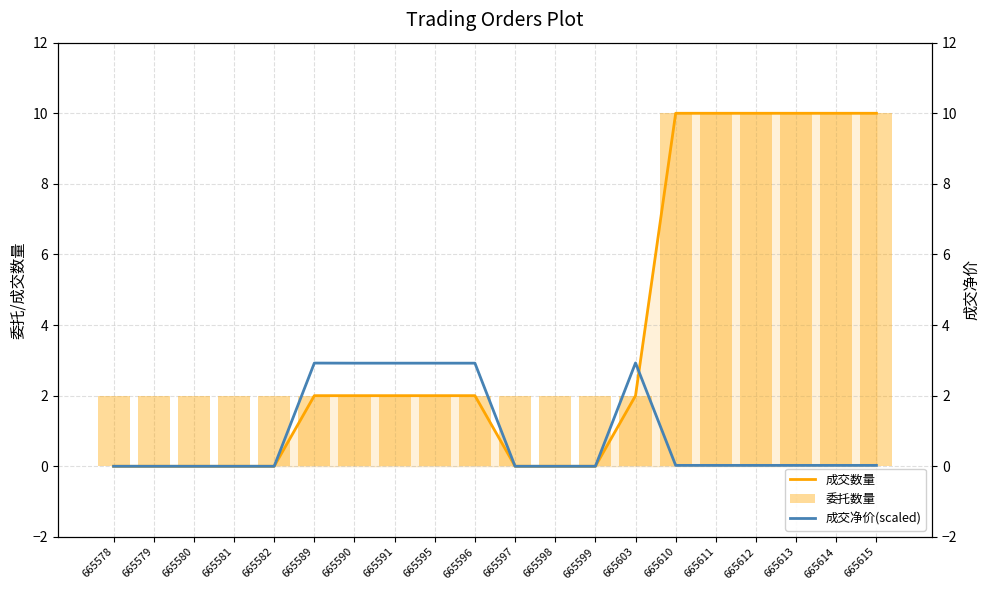

What is the maximum value shown in the chart?

10.0